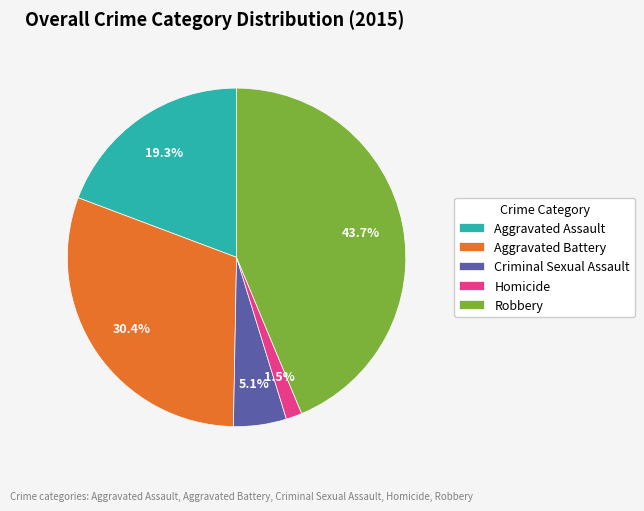

Is it true that Aggravated Battery is 30% of the pie?

True